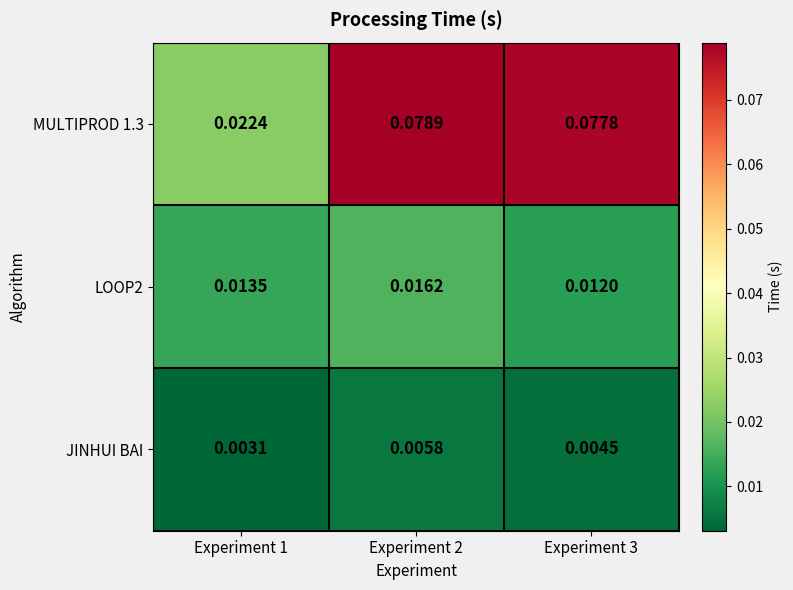

How many data points does each series have?

3